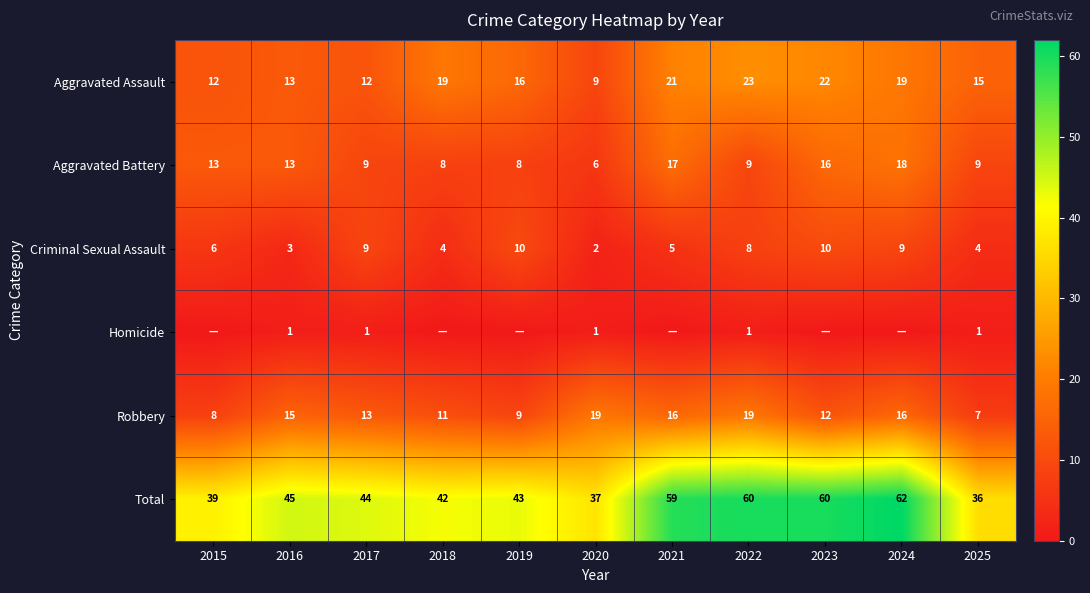

The Total series shows 27 at 2018. True or false?

False